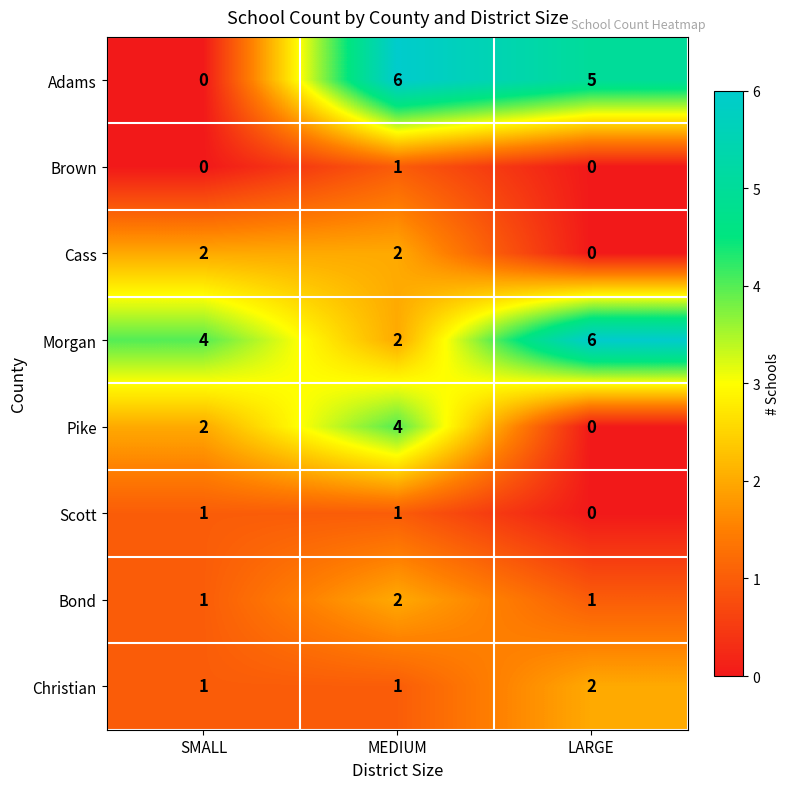

Reading left to right, list all the values displayed in this chart.

Adams: 0	6	5
Brown: 0	1	0
Cass: 2	2	0
Morgan: 4	2	6
Pike: 2	4	0
Scott: 1	1	0
Bond: 1	2	1
Christian: 1	1	2